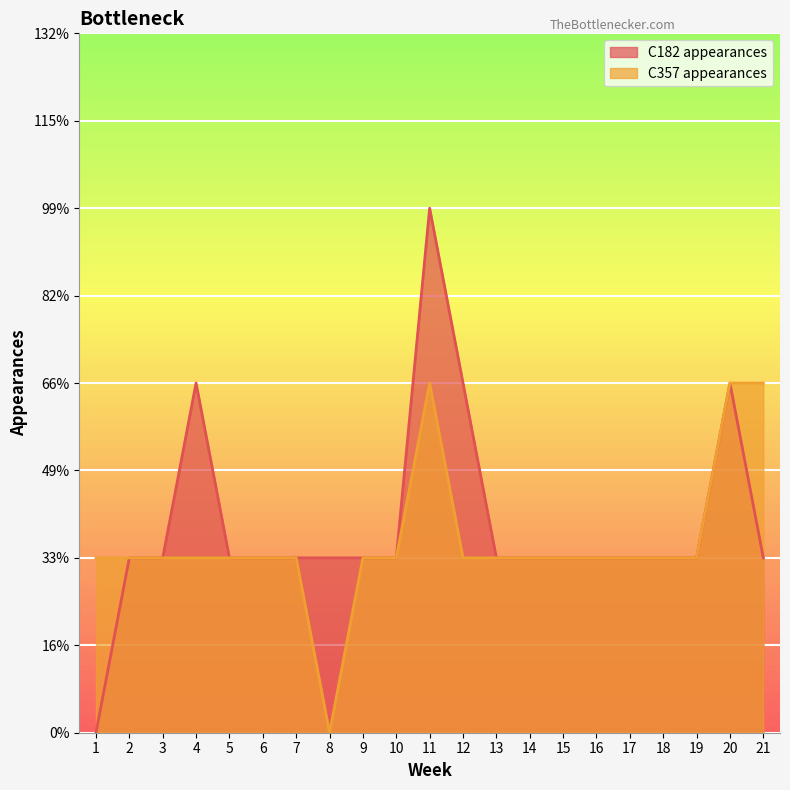

The C182 appearances series shows 1 at 8. True or false?

True